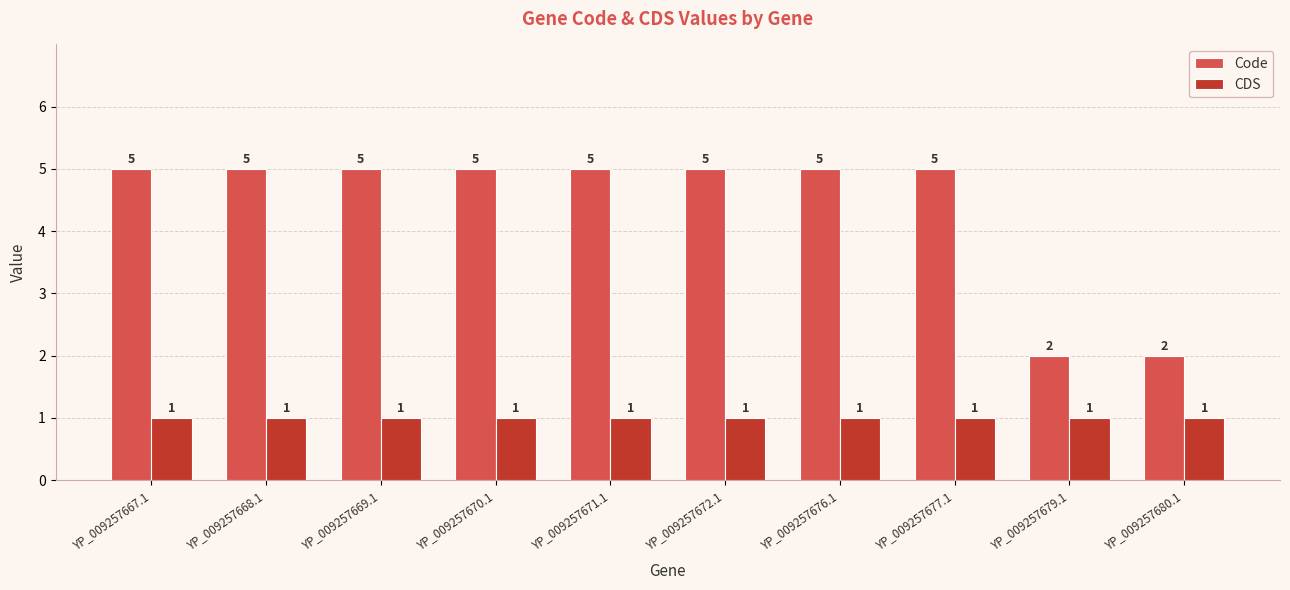

What is the maximum value shown in the chart?

5